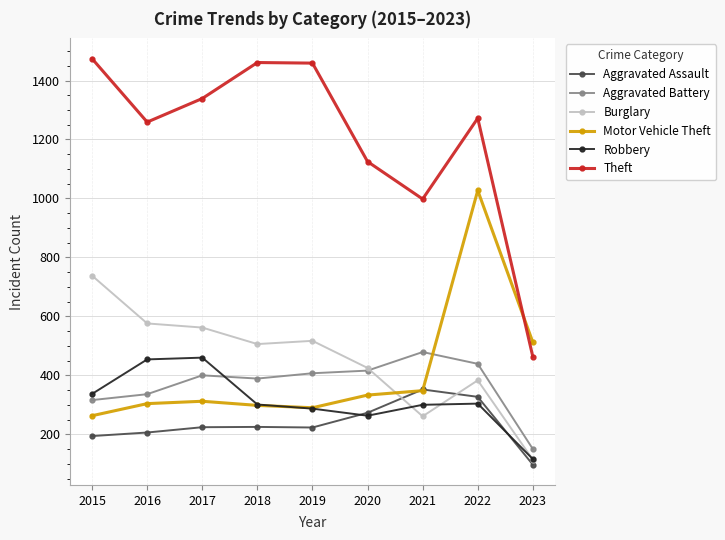

Which category has the highest value in the Theft series?

2015